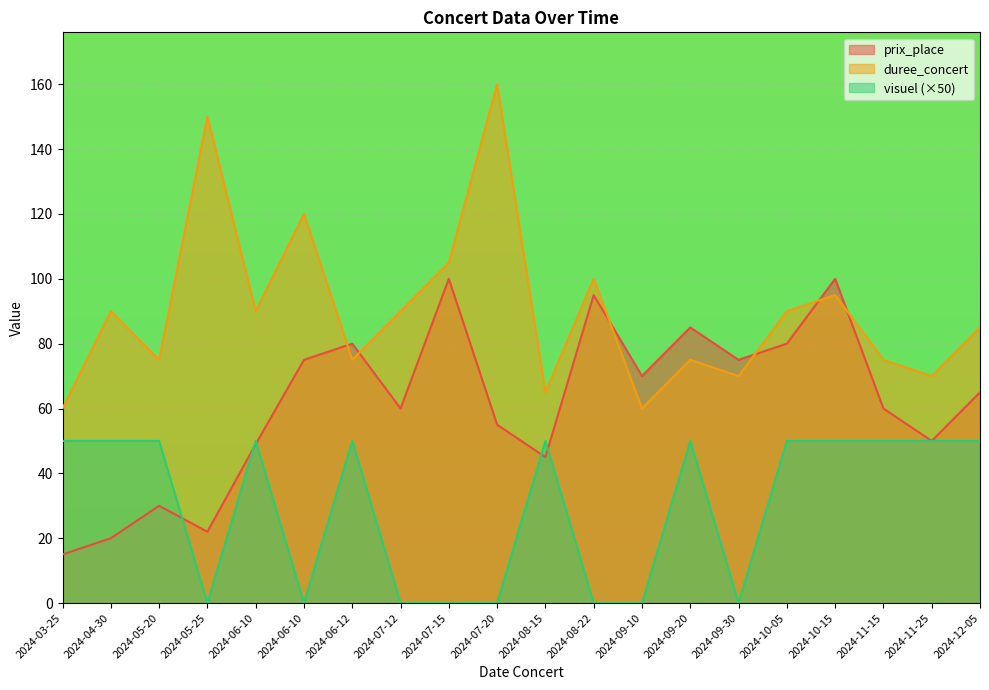

The visuel series shows 23 at 2024-07-20. True or false?

False